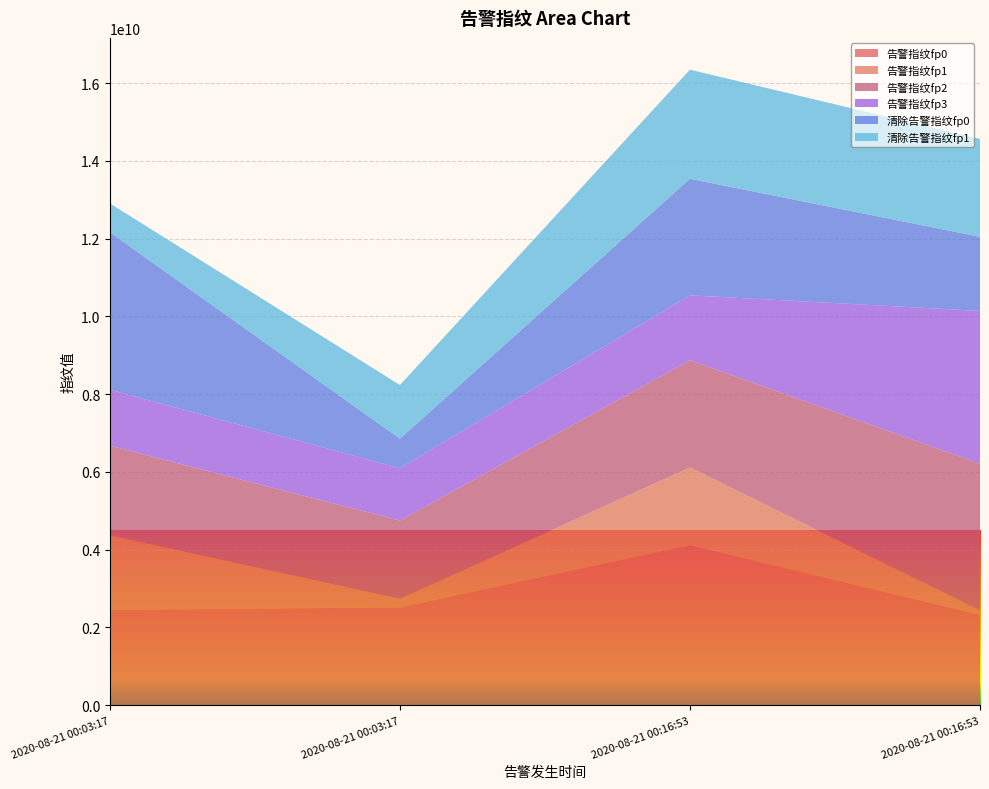

Reading left to right, list all the values displayed in this chart.

告警指纹fp0: 2450719466	2515678197	4111302399	2325046849
告警指纹fp1: 1922092645	221503822	2004162341	115160894
告警指纹fp2: 2301579206	2012676094	2757470250	3770089613
告警指纹fp3: 1441154145	1345540382	1670943480	3930974645
清除告警指纹fp0: 4048727976	759007853	2996545508	1905868185
清除告警指纹fp1: 744487801	1381574647	2807238064	2518700579